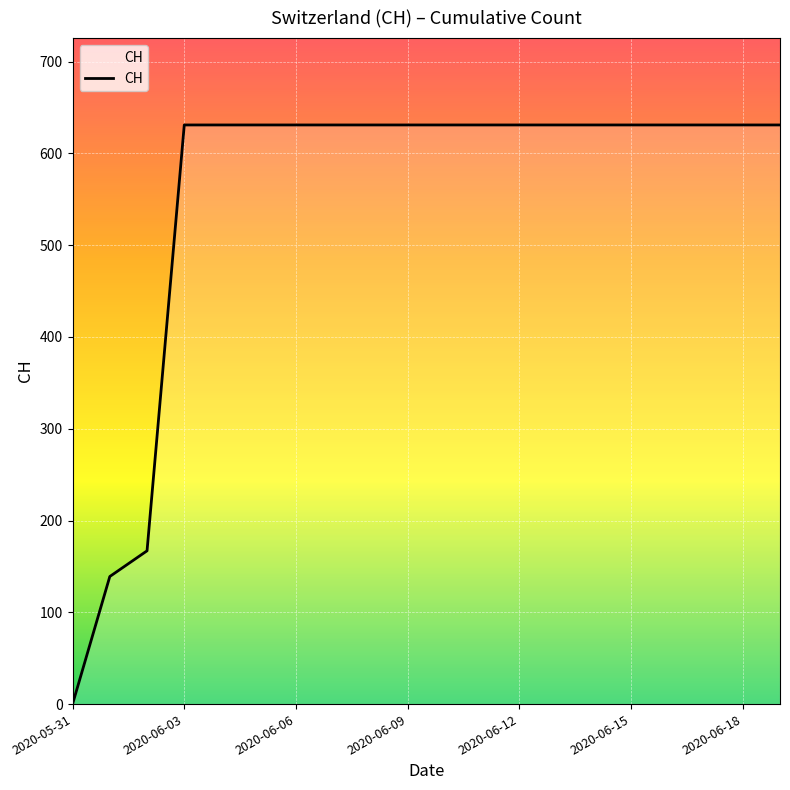

What is the difference between the maximum and minimum values?

631